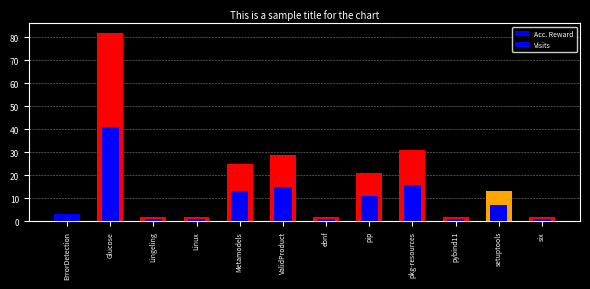

Which label corresponds to the smallest value in the chart?

Lingeling